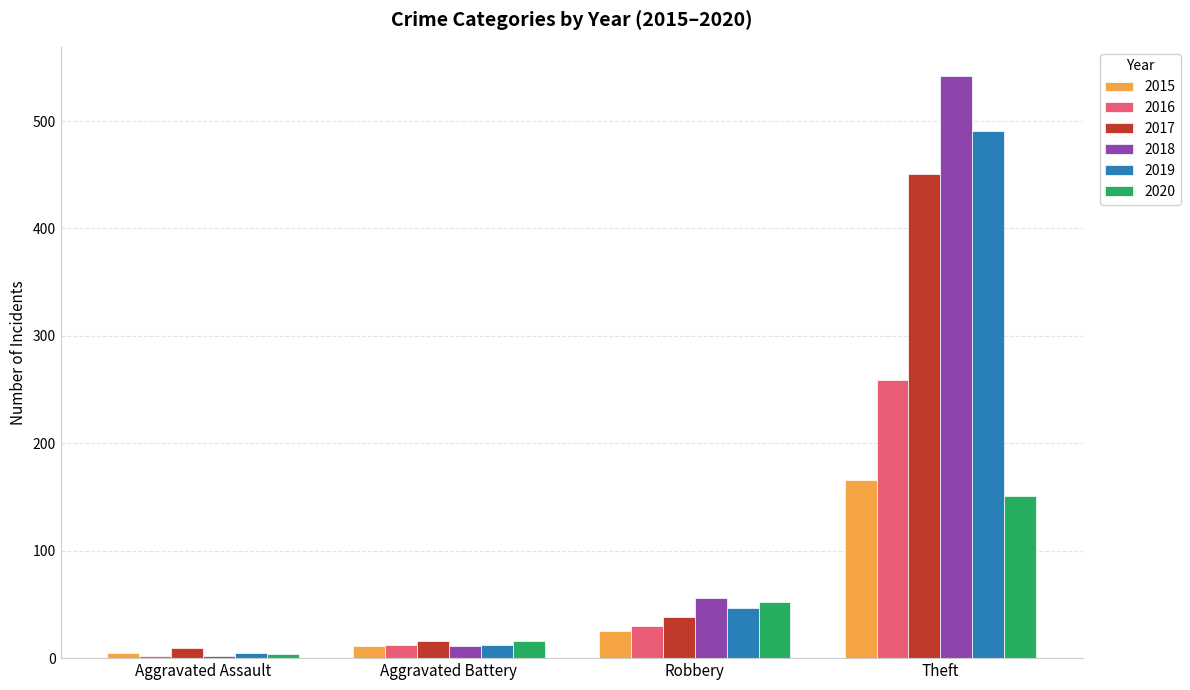

What is the difference between the highest and lowest values at Theft?

391